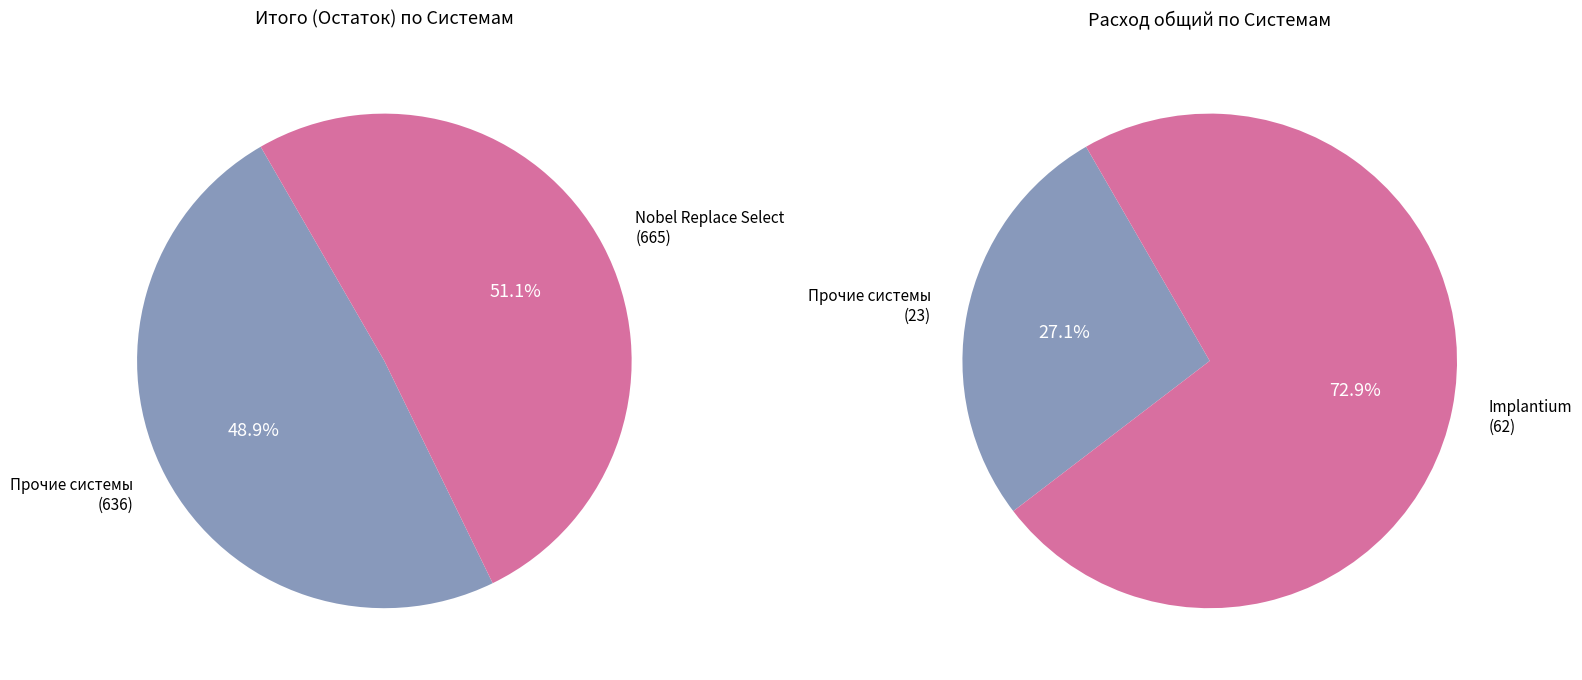

Which slice is the largest?

Nobel Replace Select